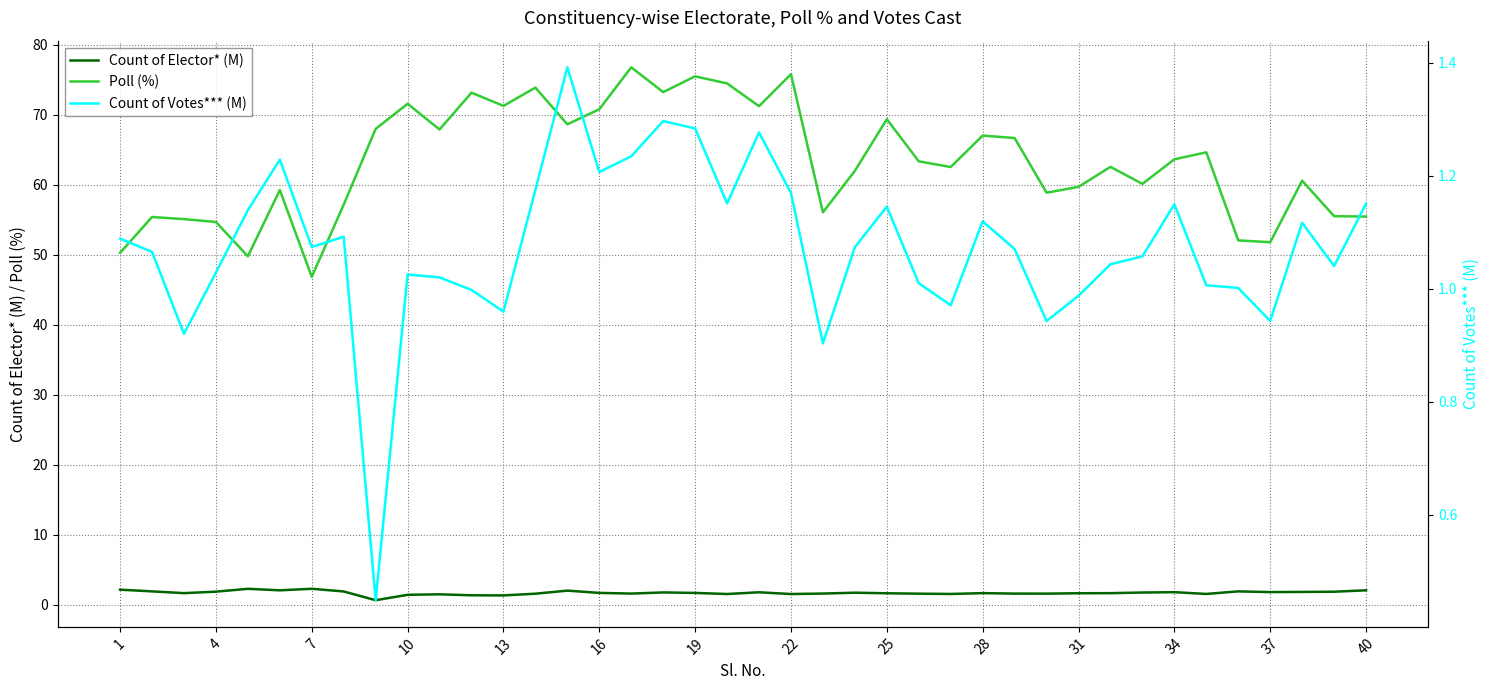

What is the approximate value of Count of Elector* (M) at 40?

2.1